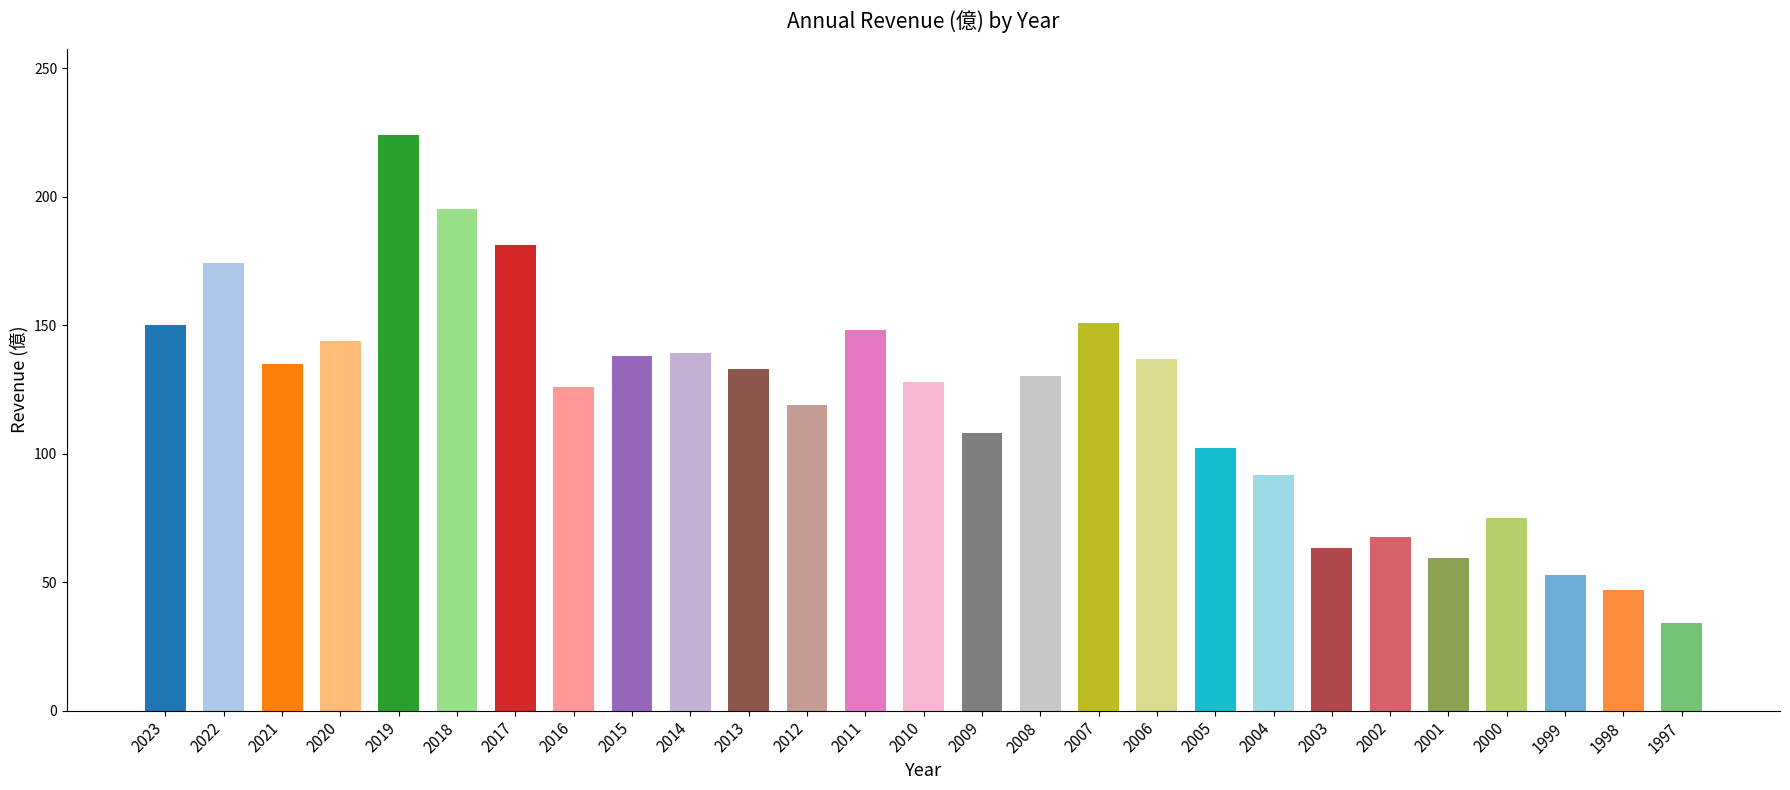

Which category has the highest value across all series?

2019